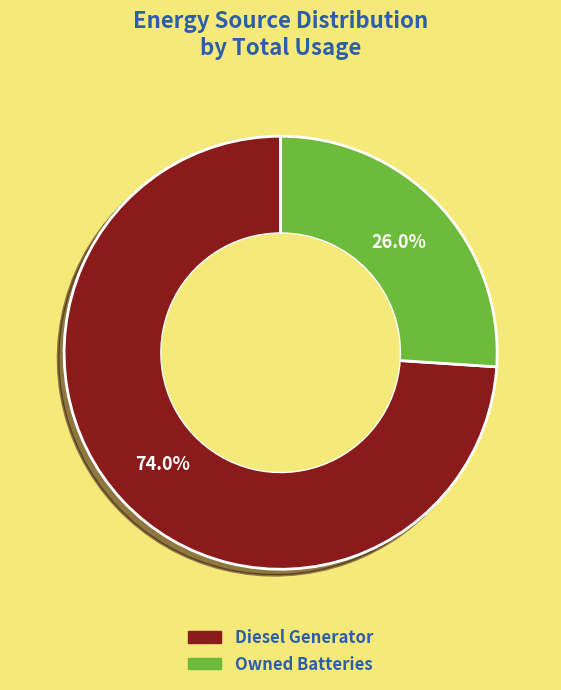

To the nearest percent, what is the difference between the largest and smallest slice percentages?

48%